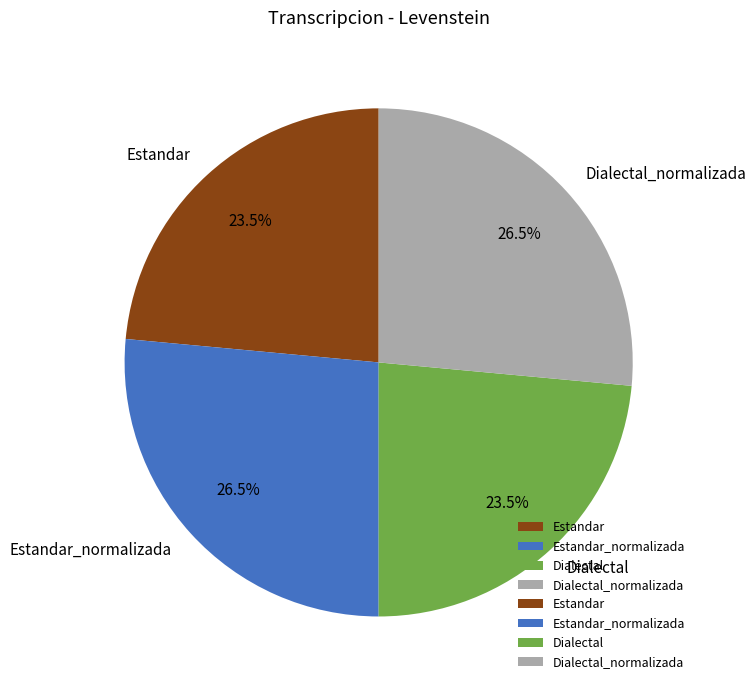

The Estandar_normalizada slice represents 15% of the pie. True or false?

False